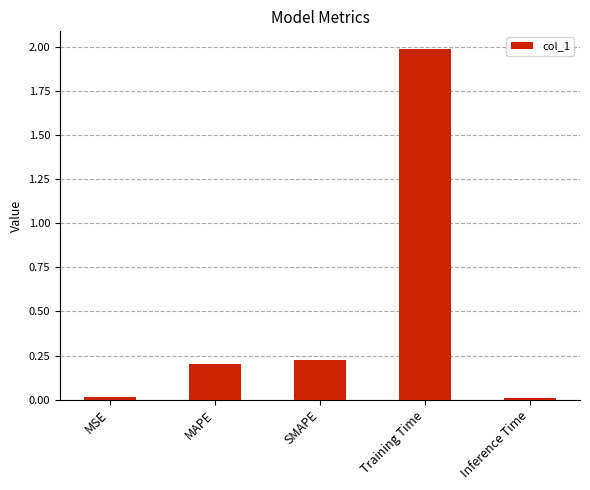

Which has a higher value, MAPE or Inference Time?

MAPE